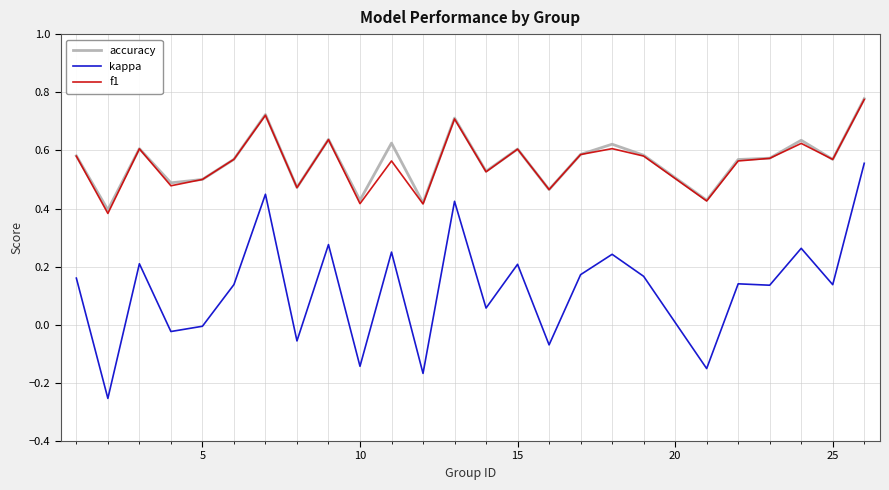

True or false: f1 and kappa cross at least once.

False